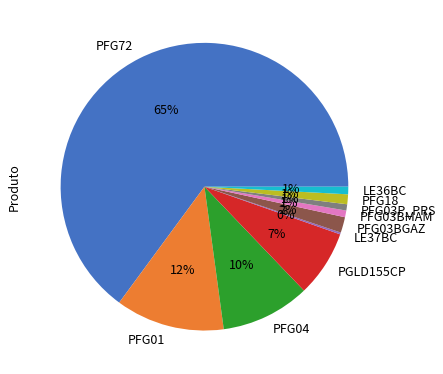

To the nearest percent, what percentage of the pie is PFG18?

1%